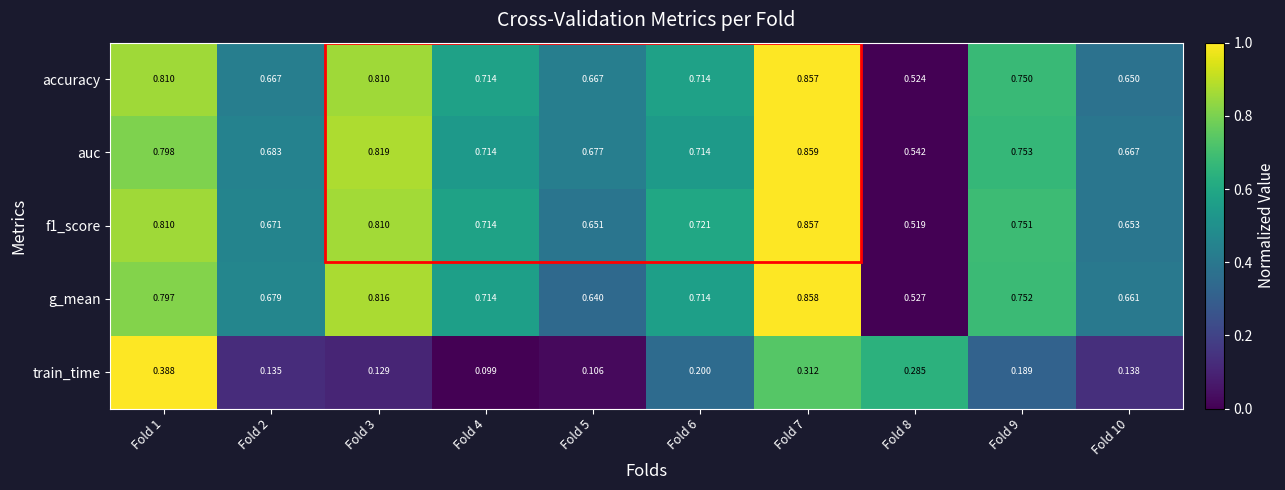

Which series changed the most between Fold 1 and Fold 2?

train_time